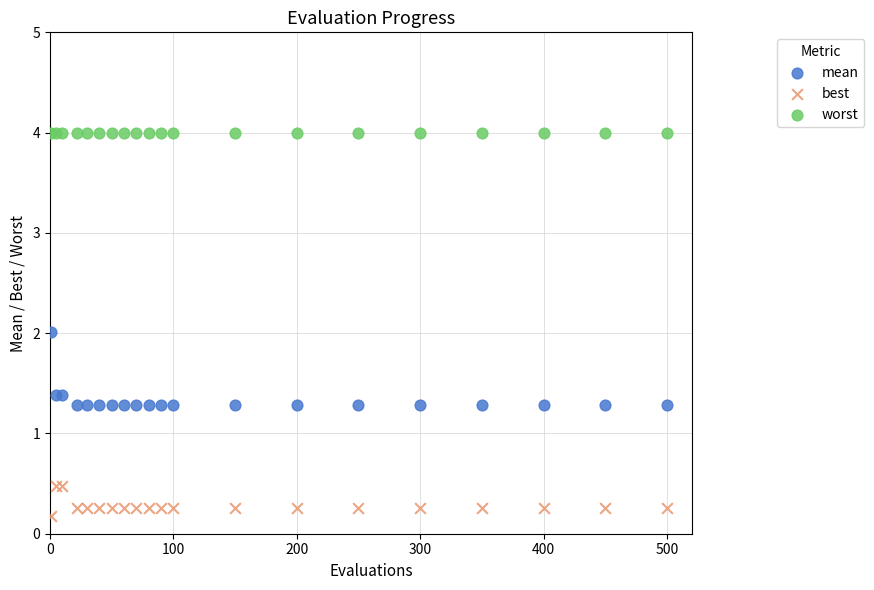

Which series contains the highest Y value?

worst